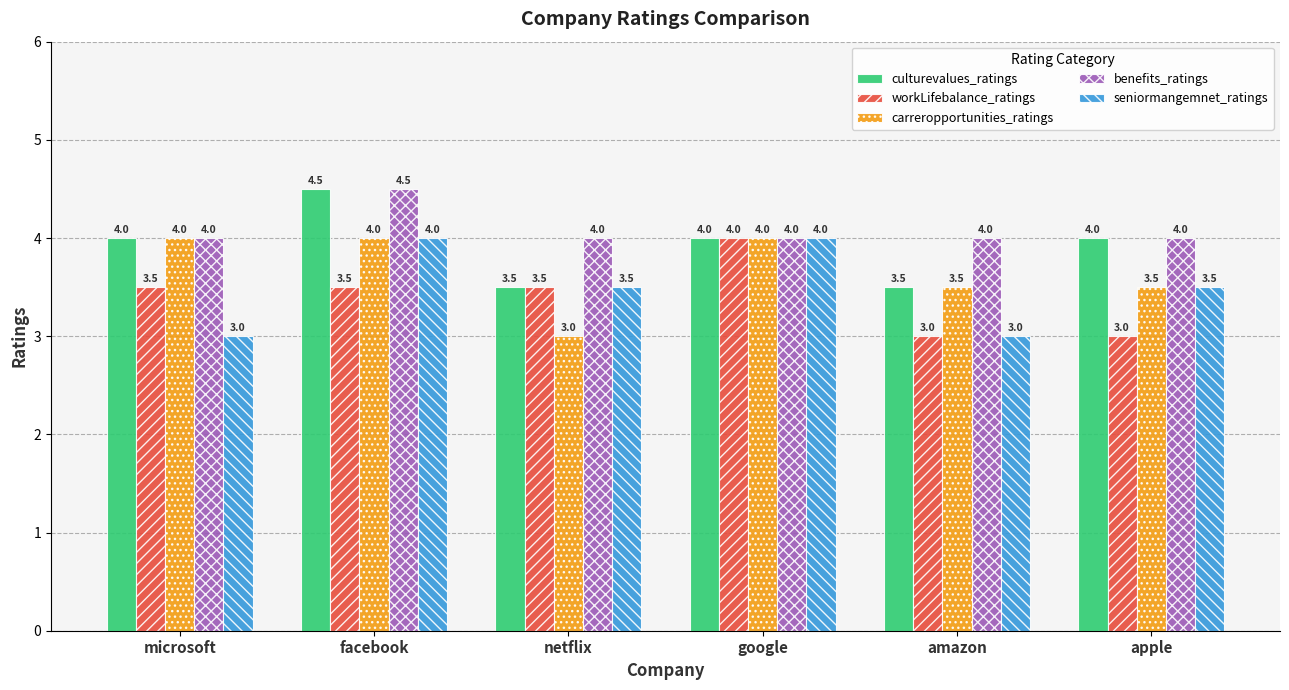

Reading left to right, what are all the values shown in this chart?

culturevalues_ratings: 4.0	4.5	3.5	4.0	3.5	4.0
workLifebalance_ratings: 3.5	3.5	3.5	4.0	3.0	3.0
carreropportunities_ratings: 4.0	4.0	3.0	4.0	3.5	3.5
benefits_ratings: 4.0	4.5	4.0	4.0	4.0	4.0
seniormangemnet_ratings: 3.0	4.0	3.5	4.0	3.0	3.5